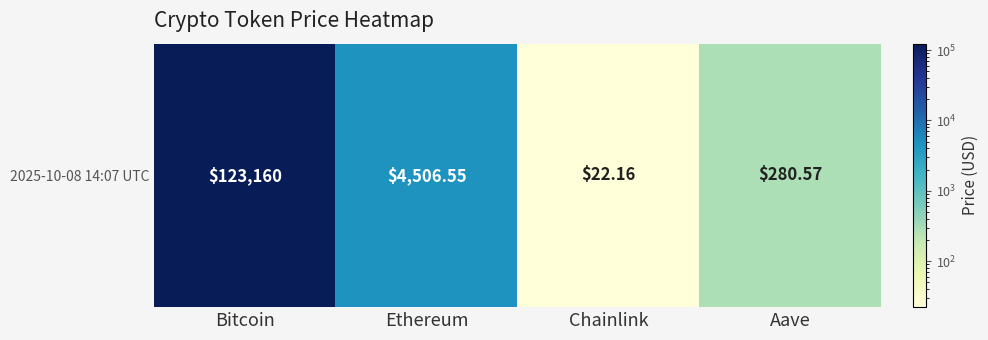

True or false: the data shows 7680.6 at Ethereum.

False